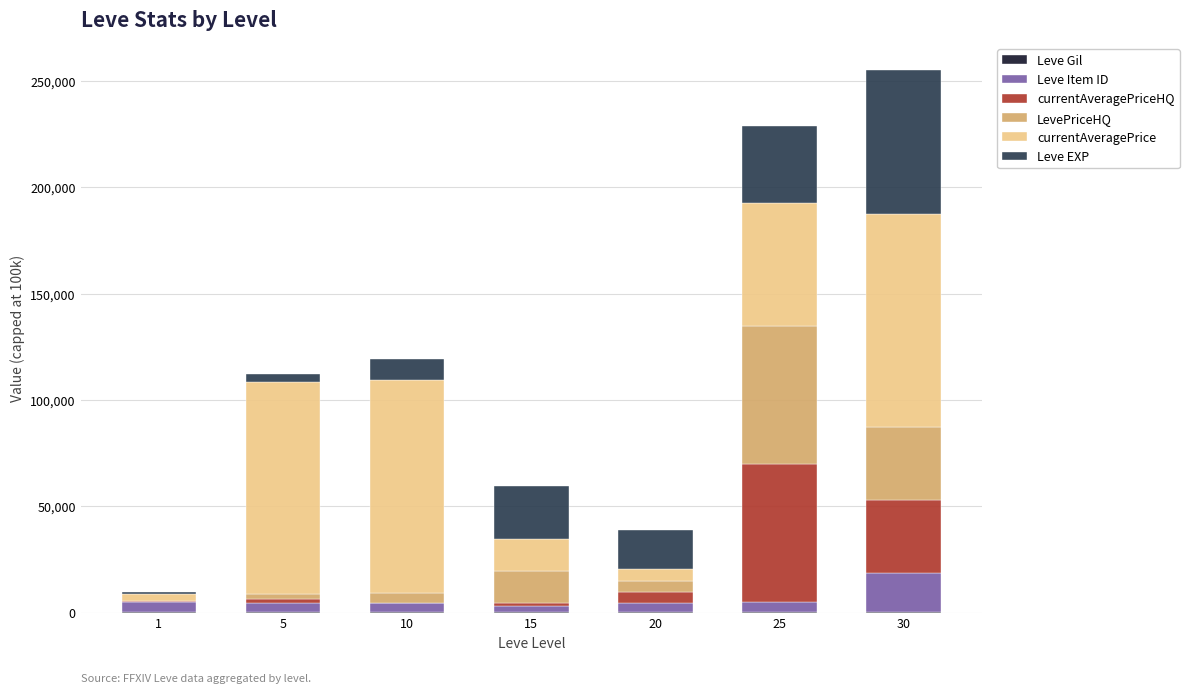

At how many categories does at least one series exceed 36809?

4